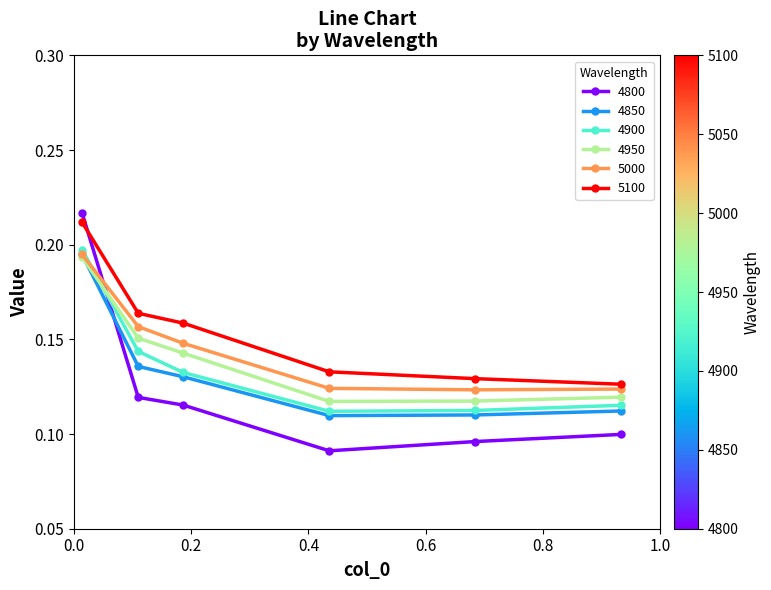

What is the sum of all 4950 values?

0.8